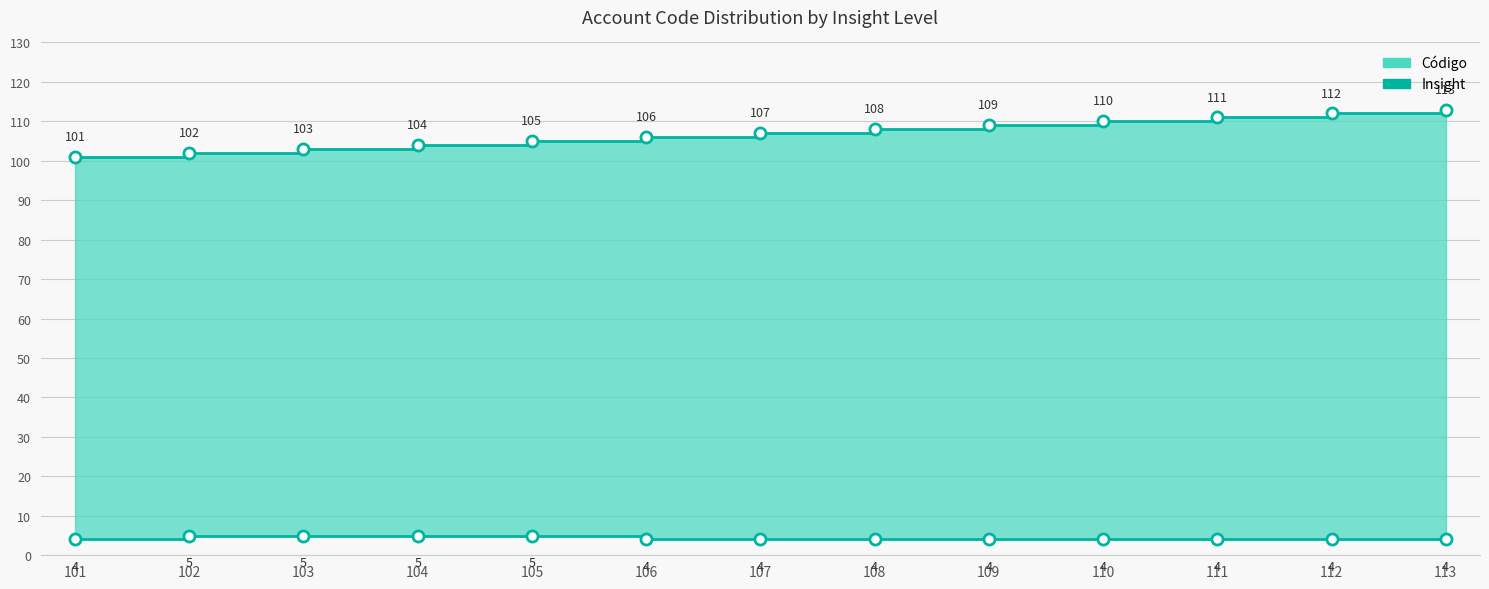

What is the value of the Código point at the 1st from the left?

101